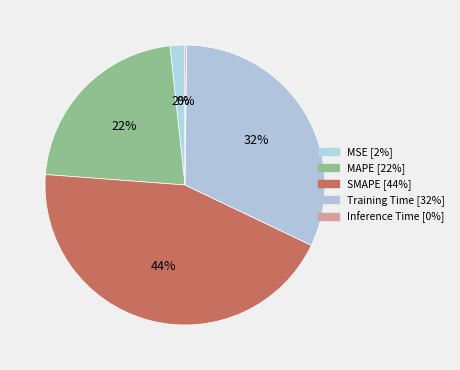

How many slices are in this pie chart?

5